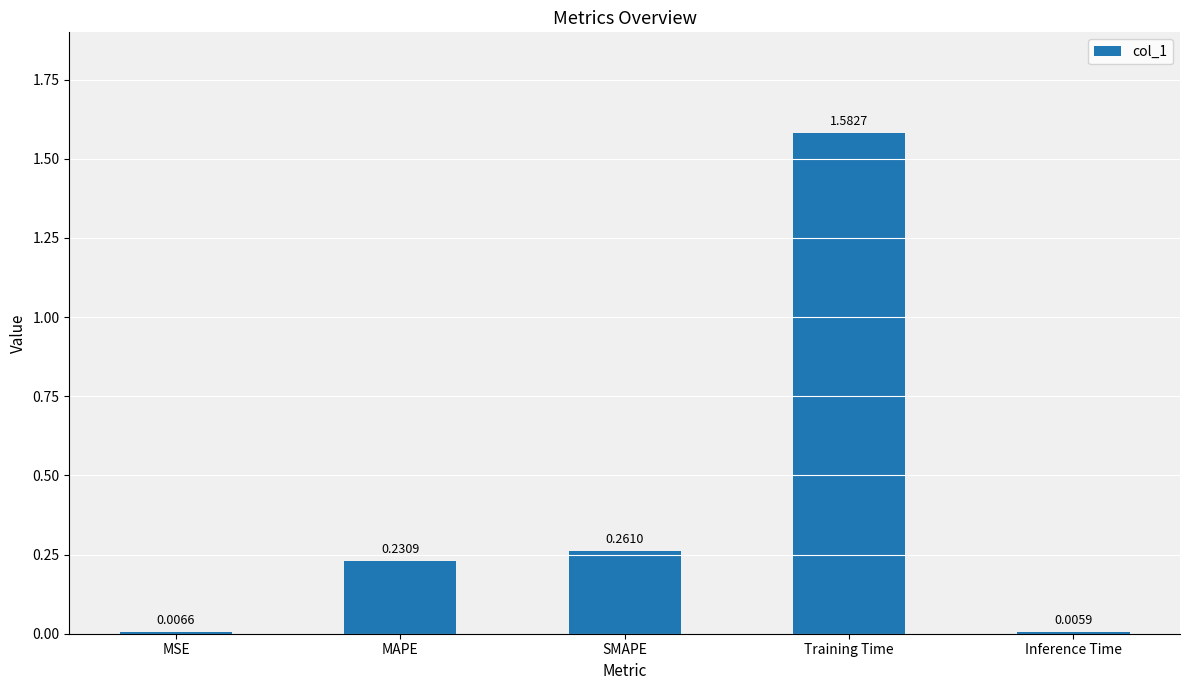

At which category does the chart reach its minimum across all series?

Inference Time